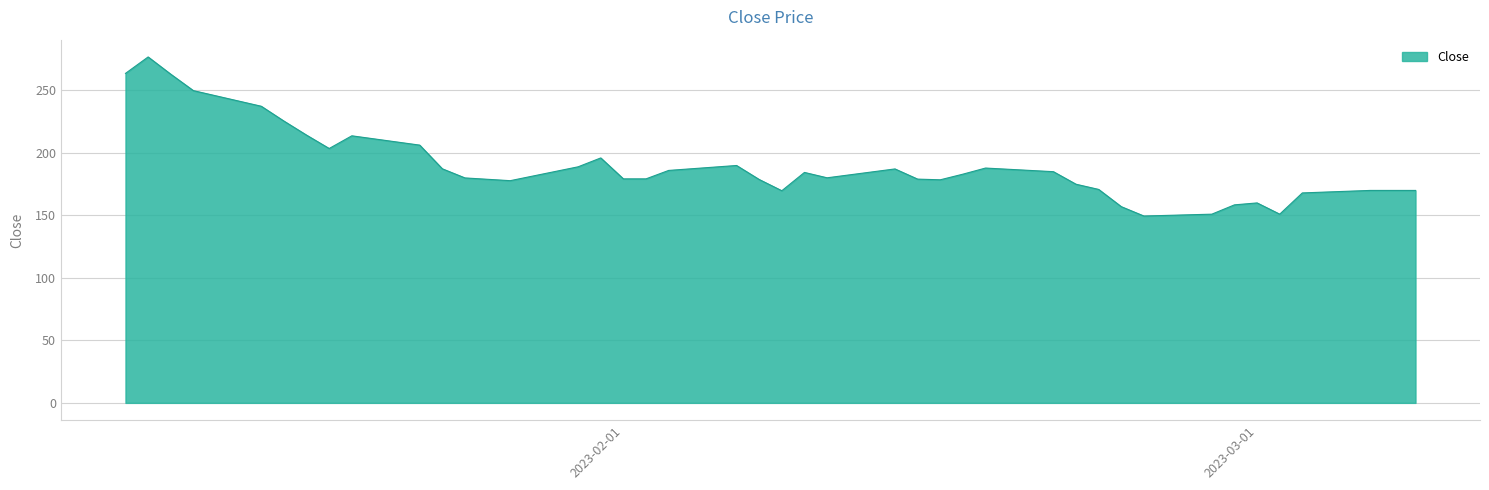

What is the greatest value displayed?

276.8